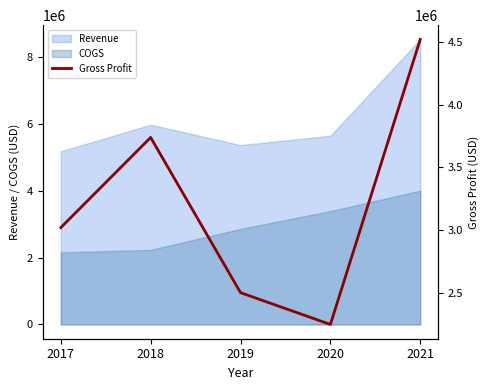

Reading left to right, list all the values displayed in this chart.

2017=3021289	2018=3738400	2019=2503640	2020=2250400	2021=4518463